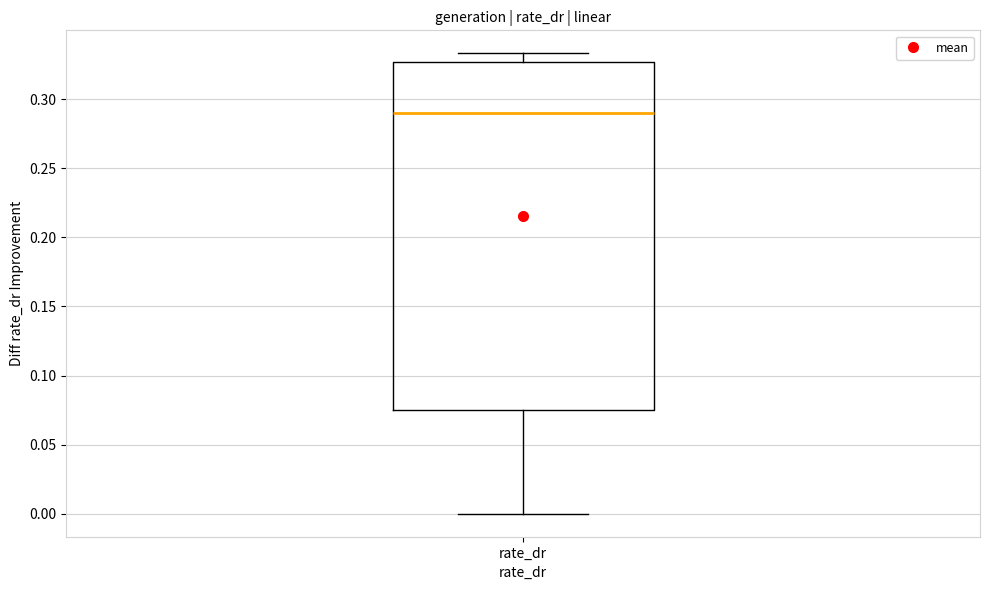

Transcribe this box plot: give where the median line is, the range the box spans, and where the two whiskers end, as read against the y-axis. The values are not printed on the chart, so give them approximately, as read against the axis.

median 0.290, box 0.075 to 0.325, whiskers 0.000 to 0.335